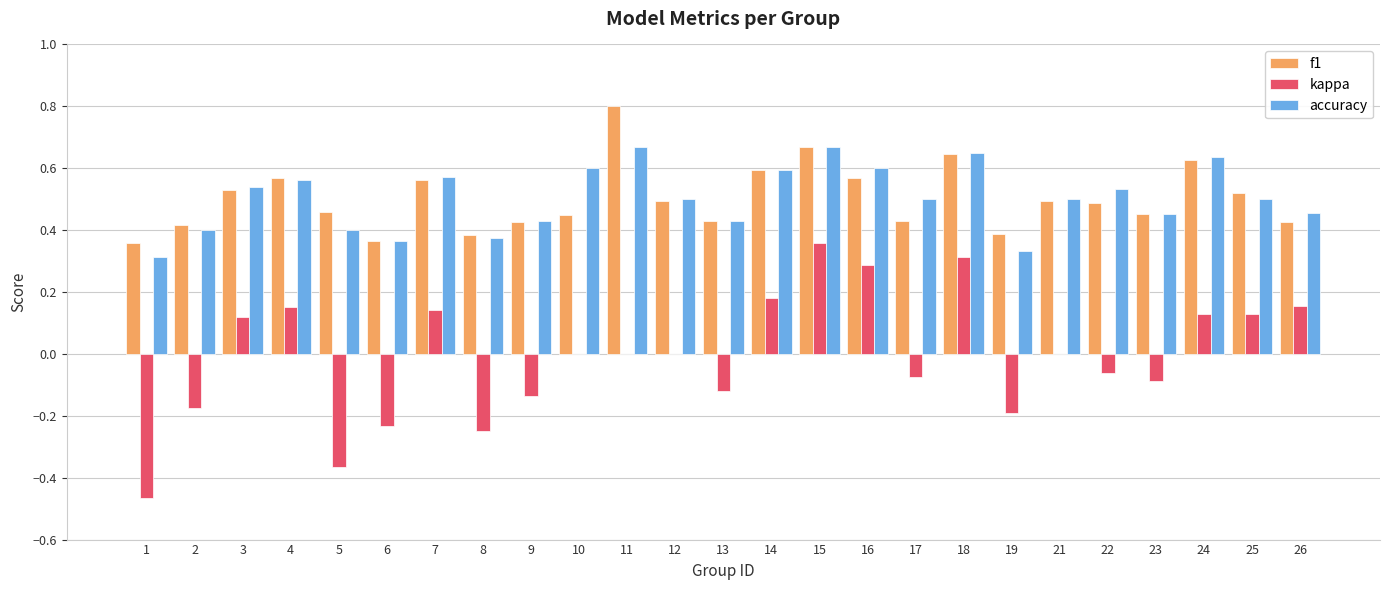

What is the sum of all accuracy values?

12.6